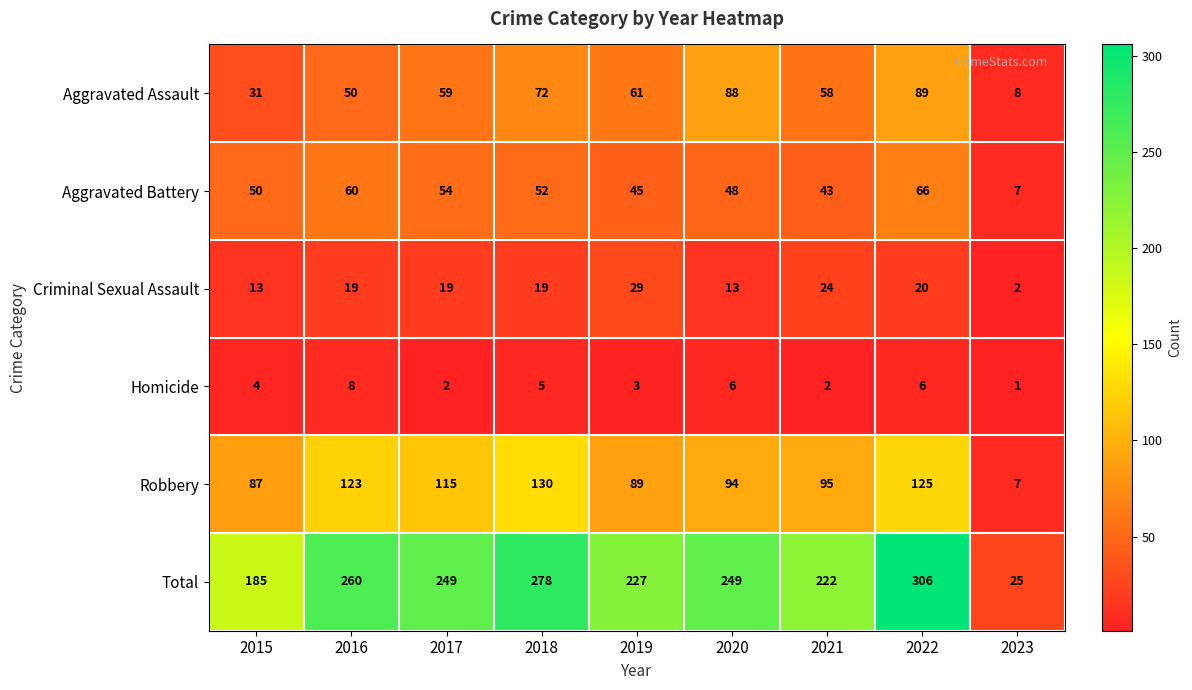

Is it true that Criminal Sexual Assault equals 13 at 2020?

True